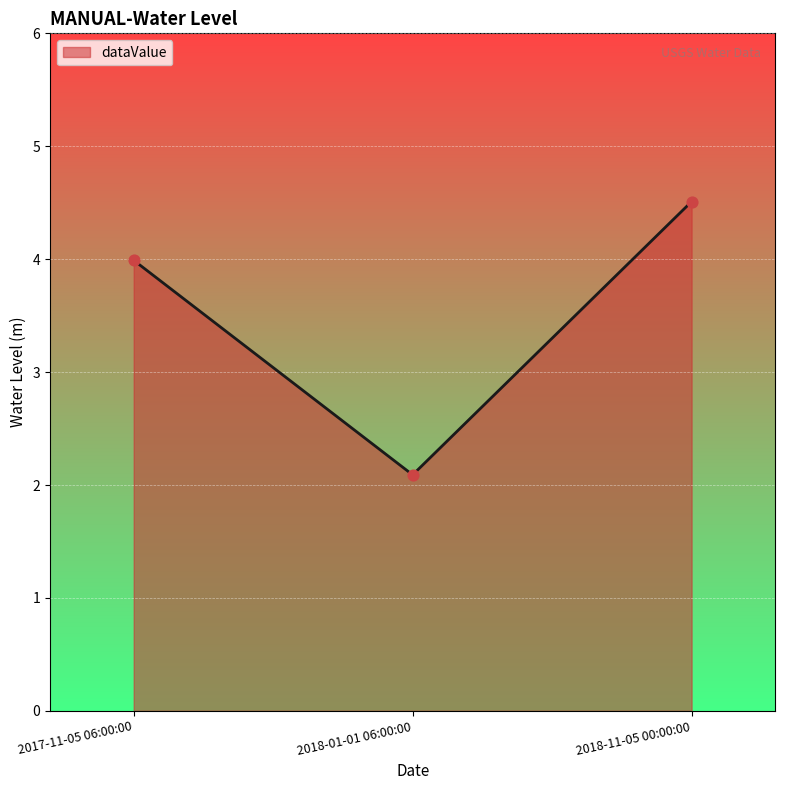

What is the change in value from 2018-01-01 06:00:00 to 2018-11-05 00:00:00?

+2.4